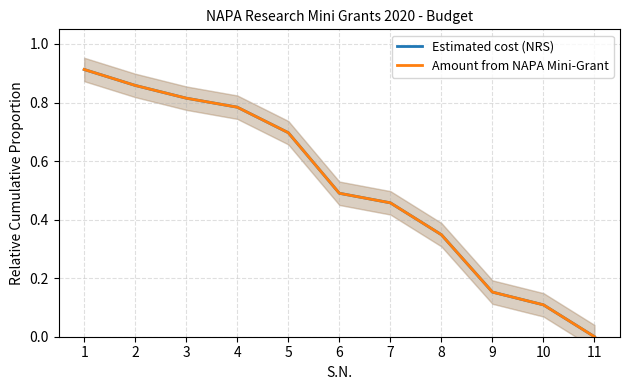

What is the average value of the Estimated cost (NRS) series?

0.5